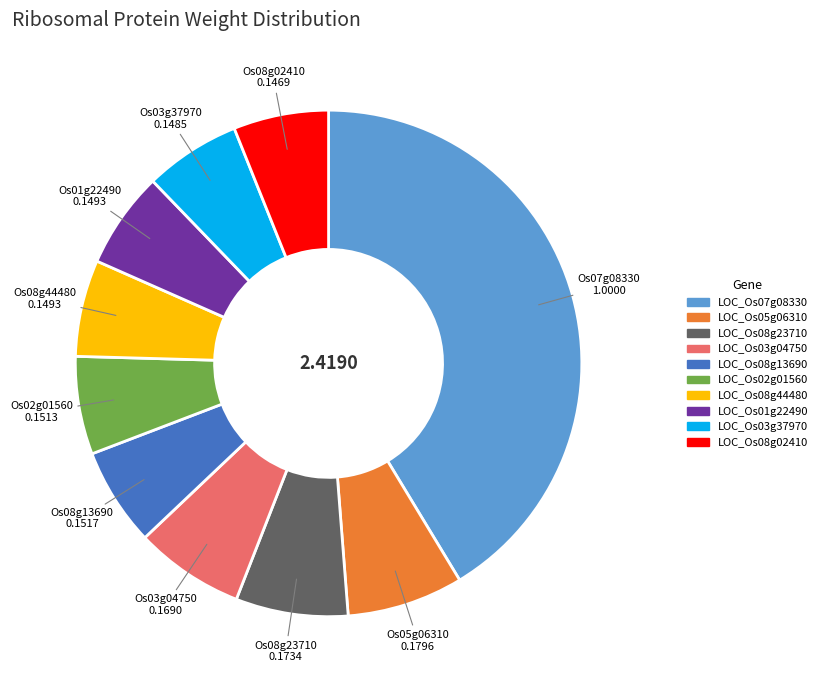

The LOC_Os01g22490 slice represents 6% of the pie. True or false?

True